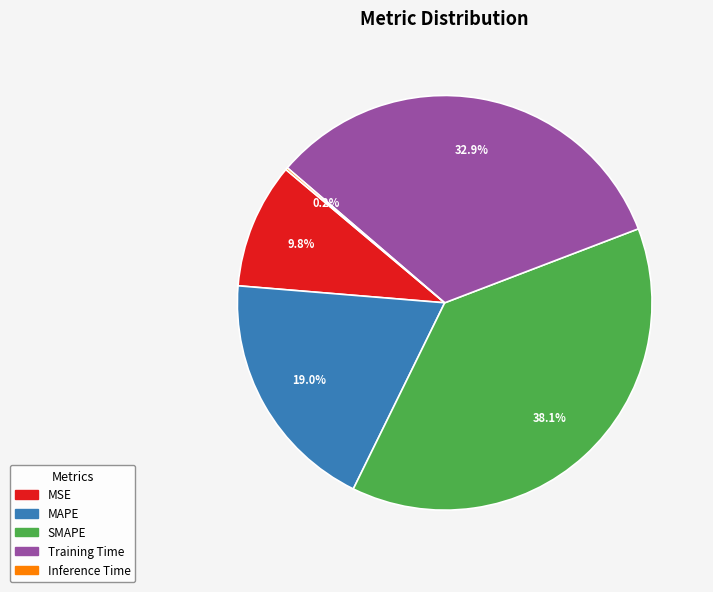

Does SMAPE account for over 50% of the chart?

No